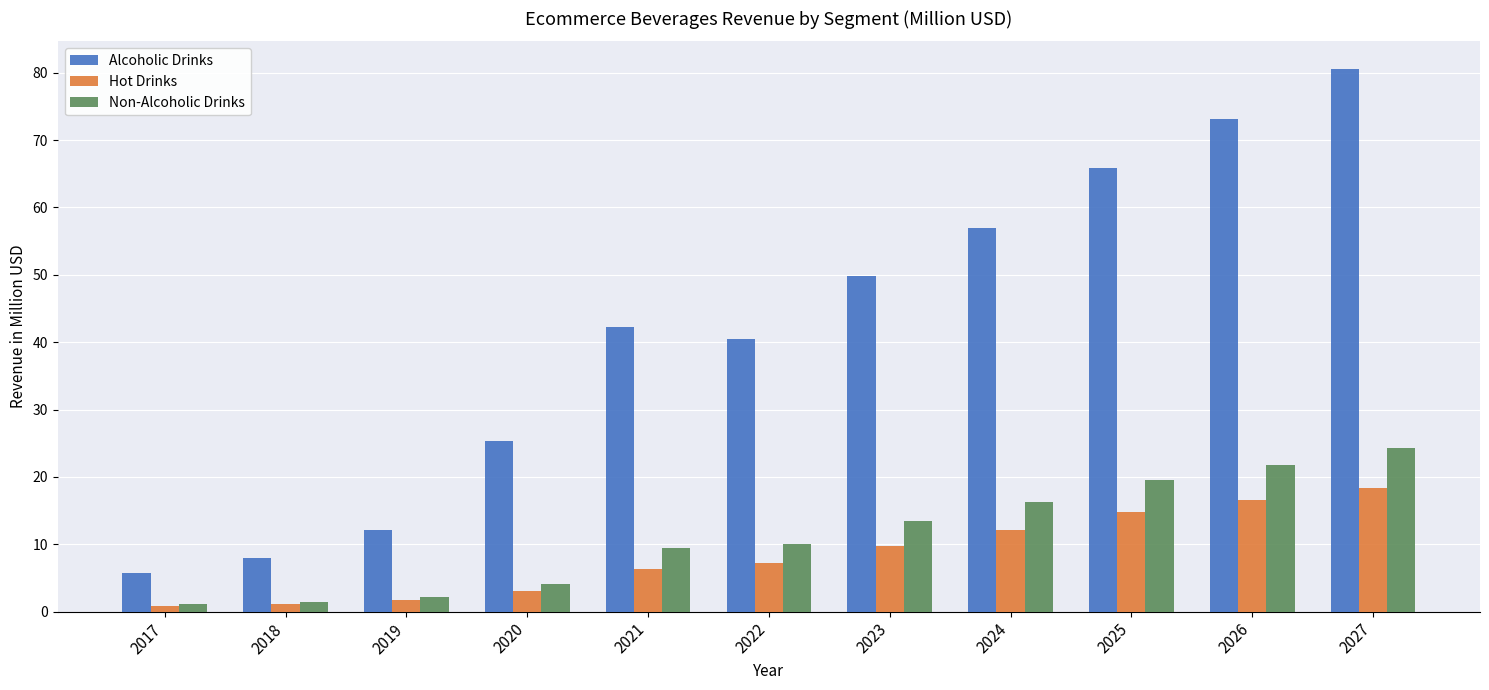

Which series has the widest spread of values?

Alcoholic Drinks